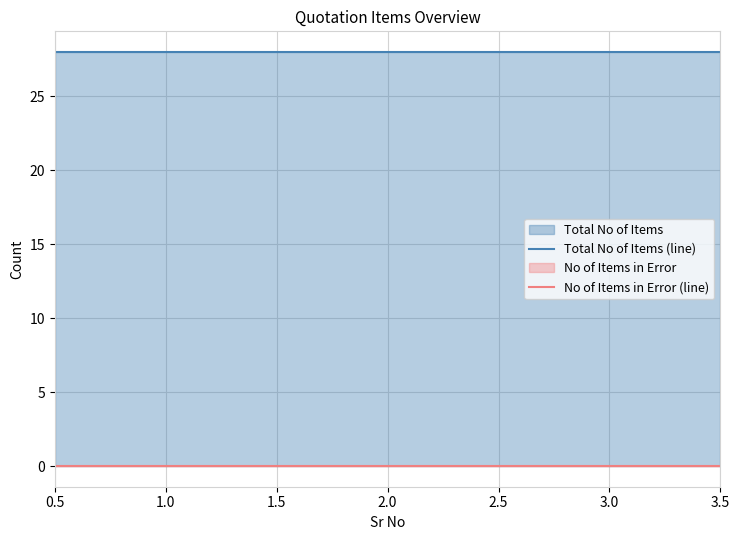

The Total No of Items series shows 28 at 3. True or false?

True